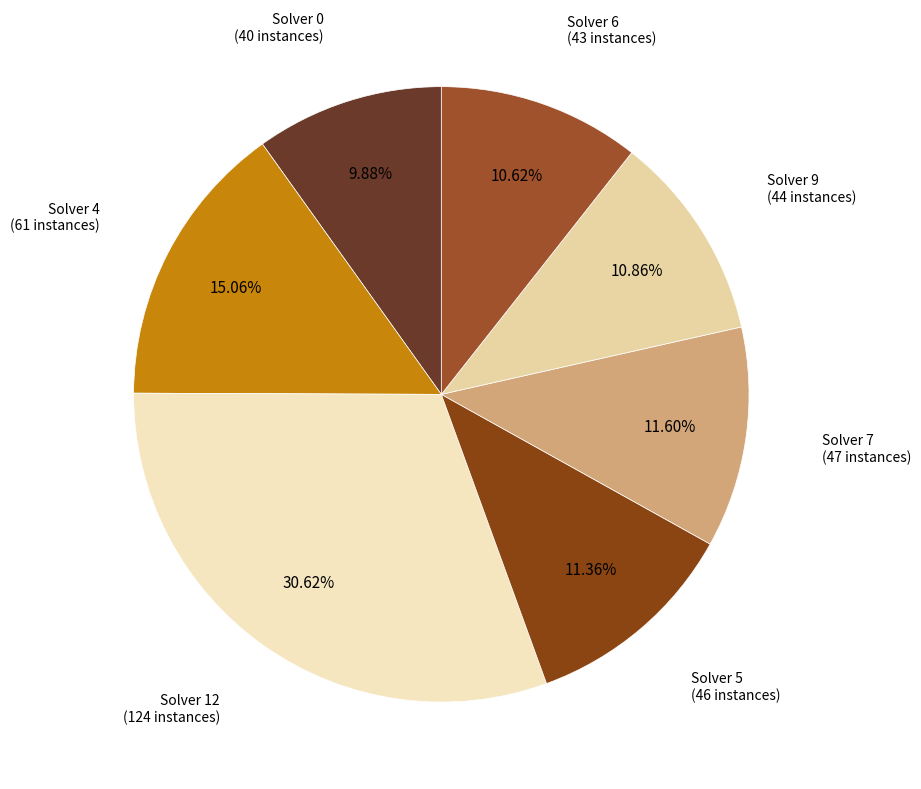

Is there a majority slice in this chart?

No